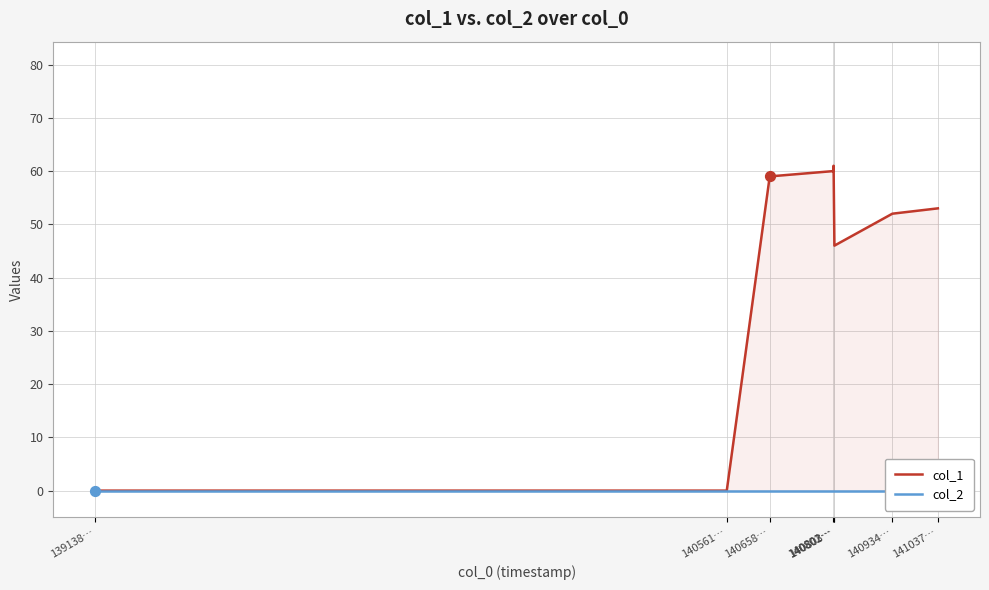

What are all the series names shown in the legend?

col_1, col_2